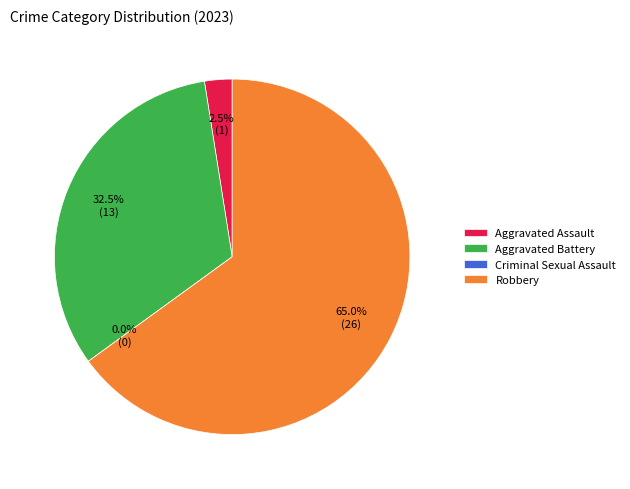

Does Robbery account for over 50% of the chart?

Yes